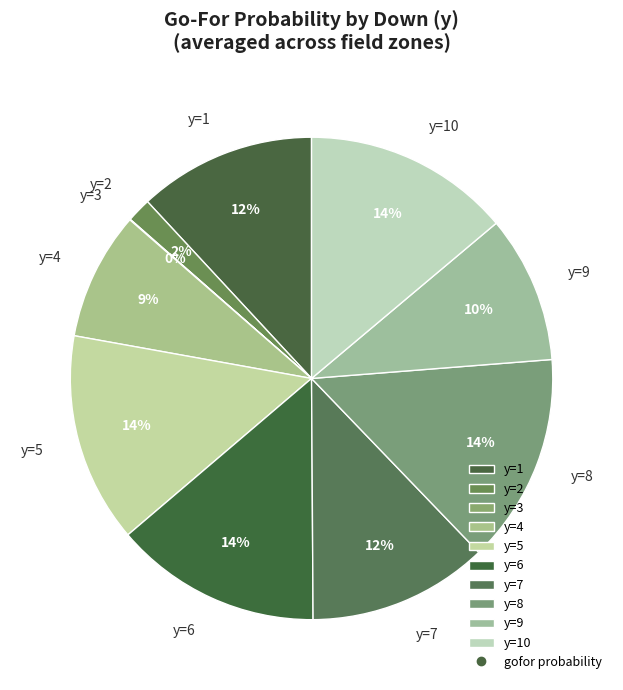

To the nearest percent, what is the difference between the y=1 and y=4 slice percentages?

3%